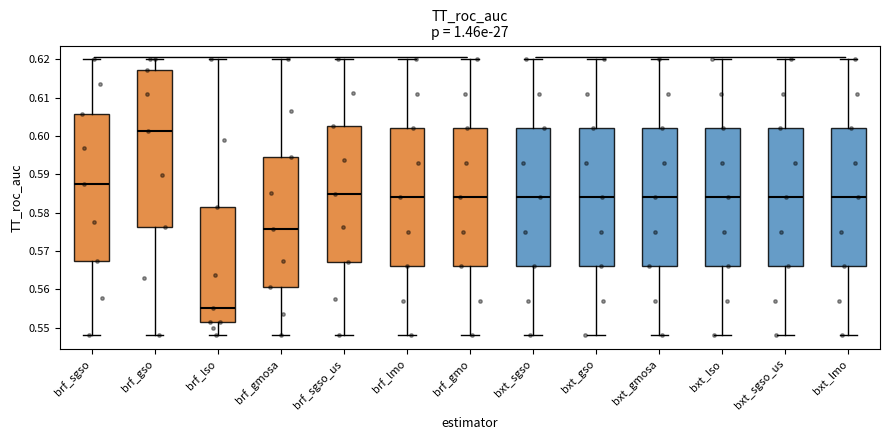

Where is the lower edge of the box for bxt_lmo on the y-axis? The values are not printed on the chart, so give them approximately, as read against the axis.

0.566